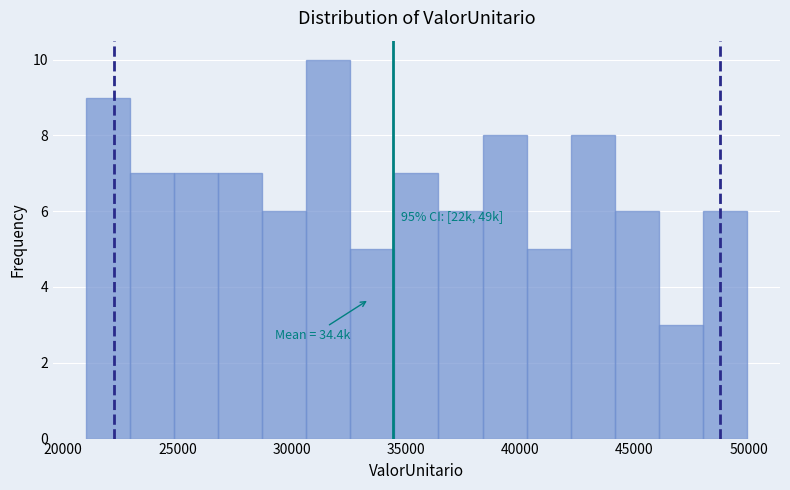

Read against the x-axis, roughly where is the centre of the tallest bar?

31500